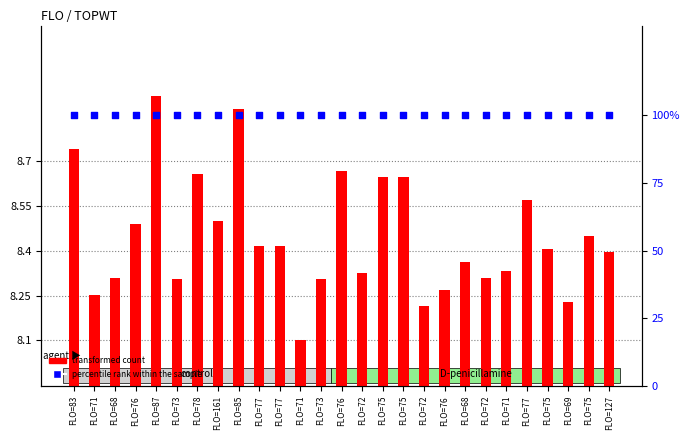

Which series has the largest total across all categories?

transformed count